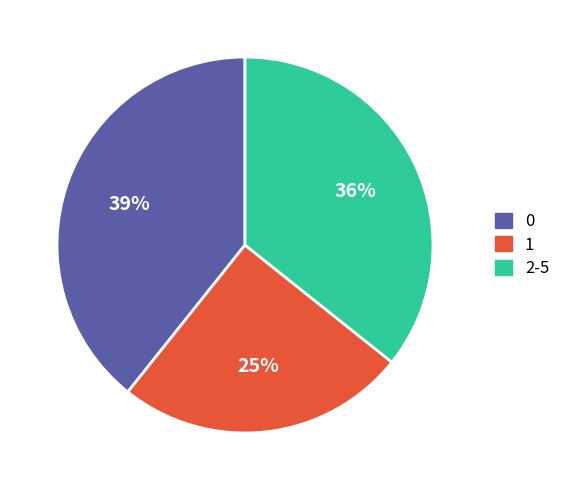

Count the number of slices in the pie.

3